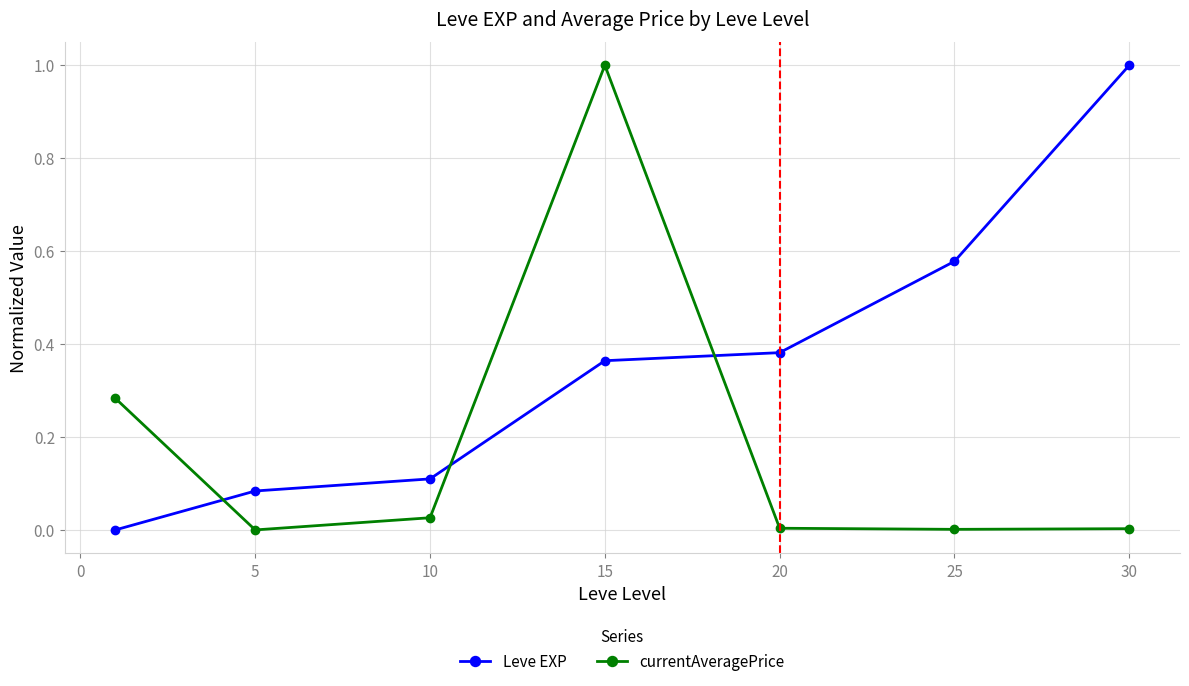

True or false: Leve EXP has more than 2 points higher than both neighbors.

False